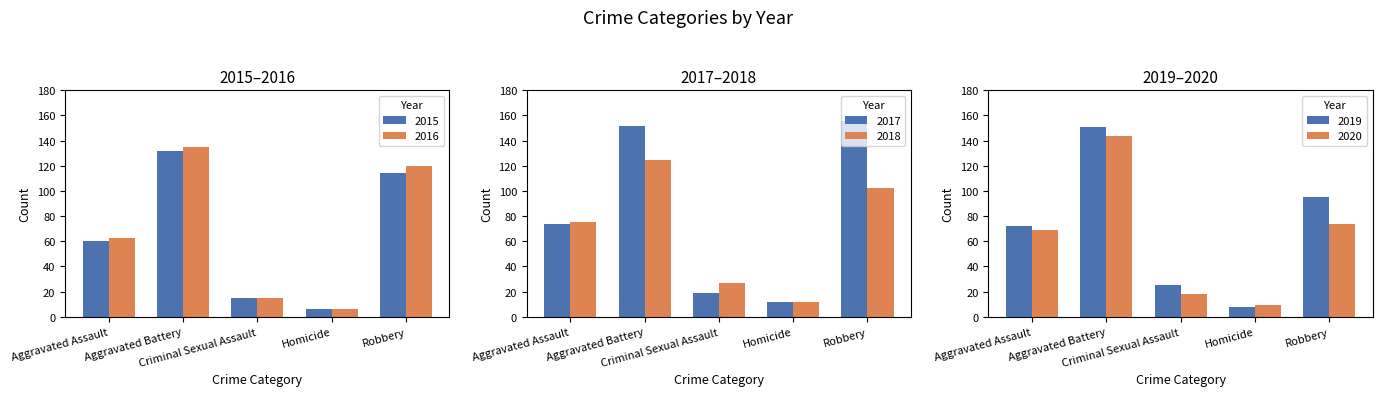

What is the average value of the 2015 series?

65